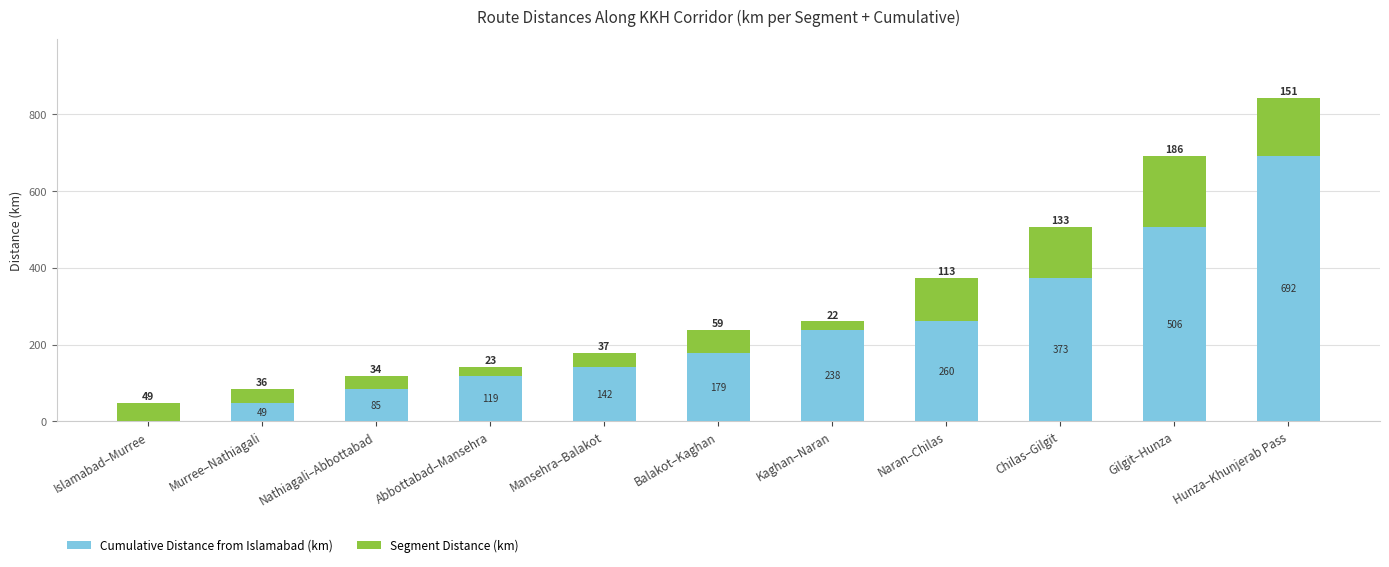

At which category is the sum across all series the highest?

Hunza–Khunjerab Pass